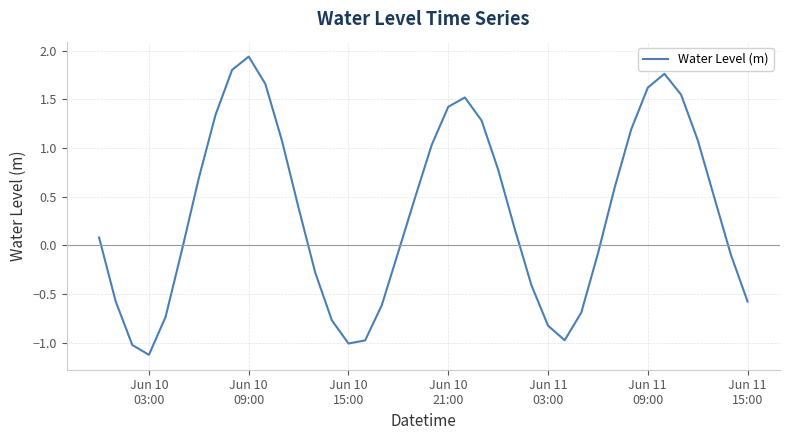

What is the minimum value shown in the chart?

-1.1